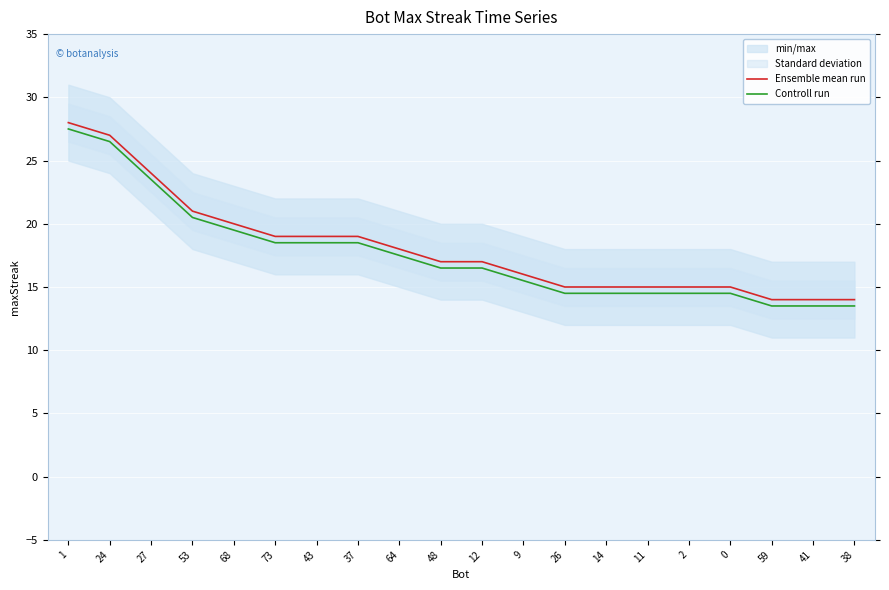

The value of Controll run at 12 is 8.5. True or false?

False